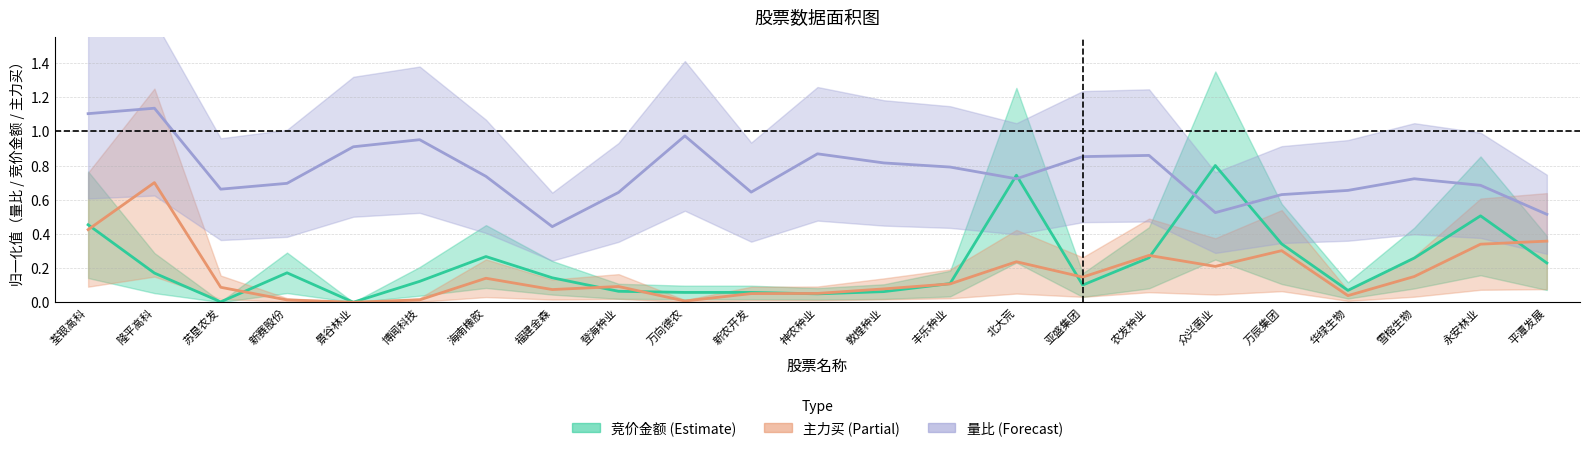

What is the highest value of the 竞价金额 series?

0.8